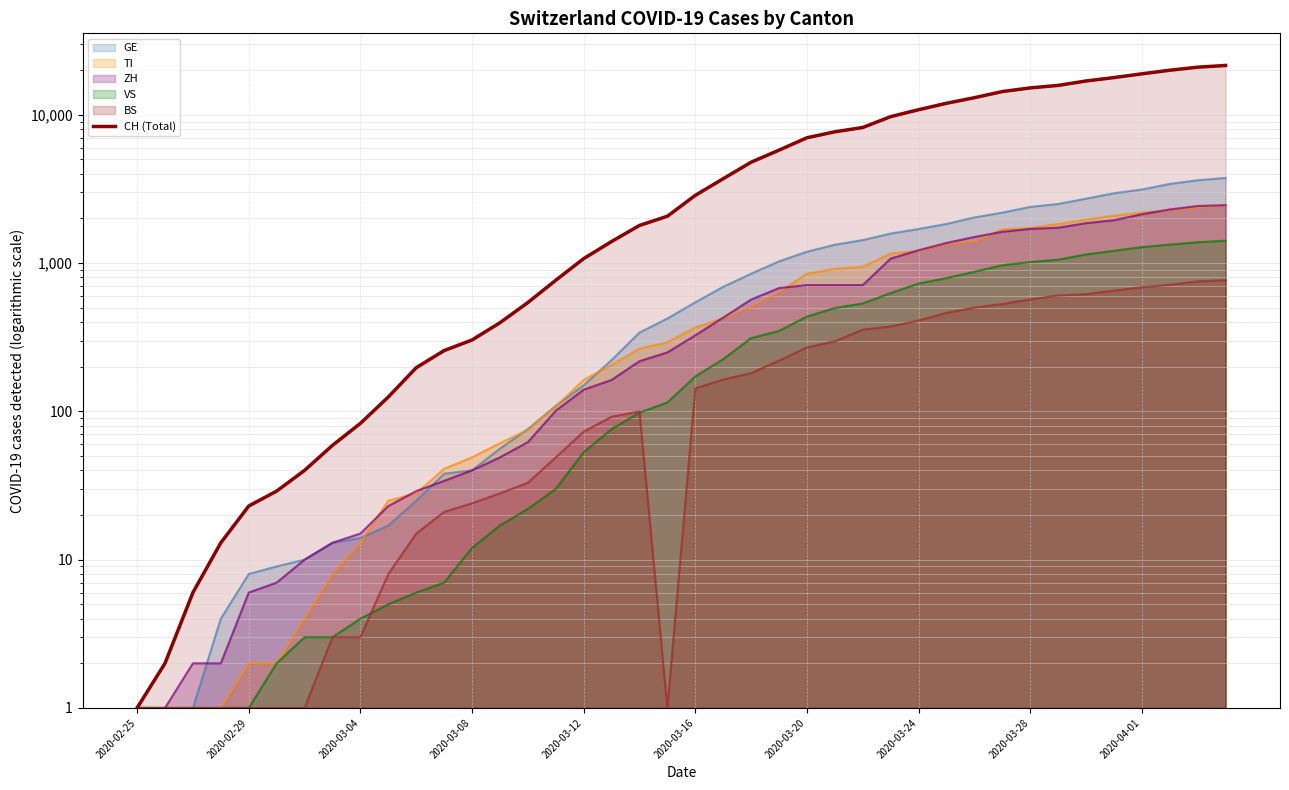

Reading right to left, list all the values displayed in this chart.

21529	20959	19991	18902	17836	16917	15795	15192	14353	13051	11967	10828	9724	8216	7685	7004	5780	4792	3709	2863	2071	1795	1398	1072	766	542	396	303	257	197	125	83	59	40	29	23	13	6	2	1